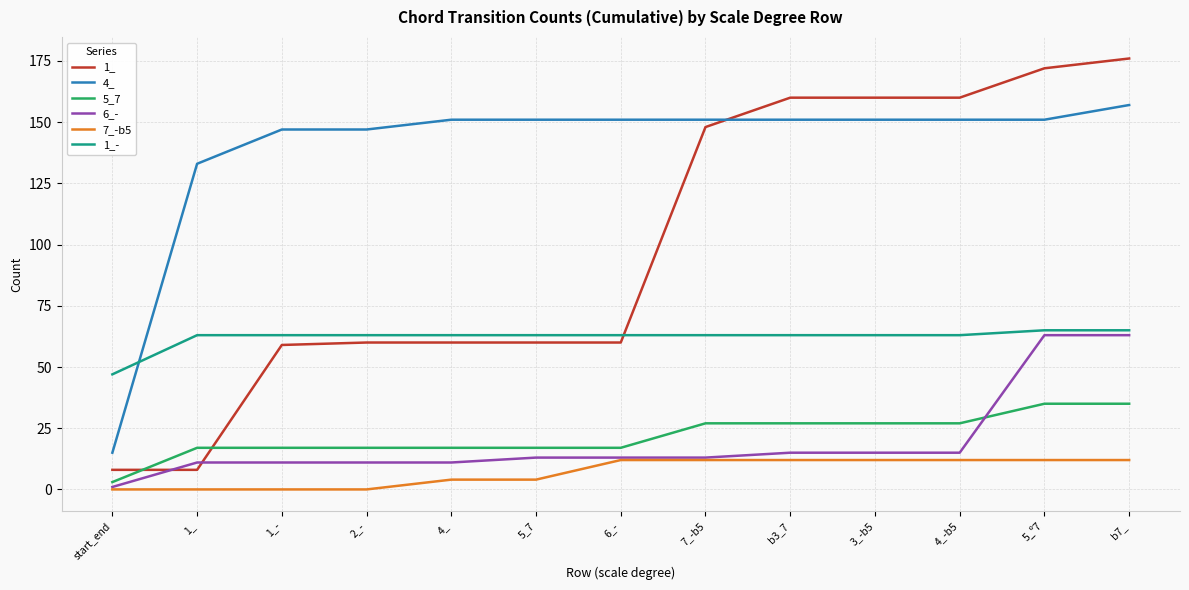

How many series are shown in this chart?

6